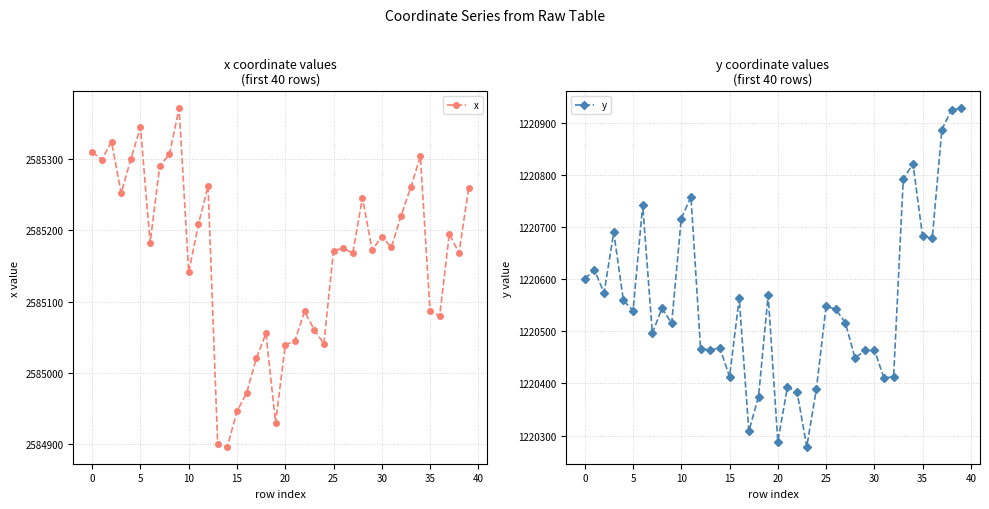

True or false: x and y intersect in this chart.

False